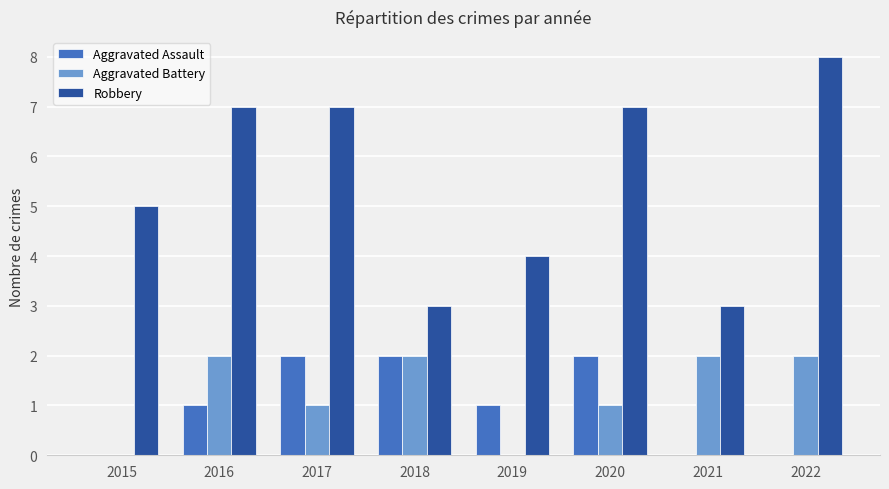

Is it true that Aggravated Battery equals 3 at 2022?

False